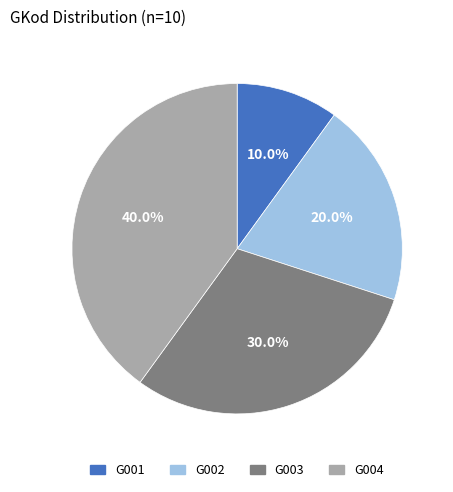

The G004 slice represents 40% of the pie. True or false?

True